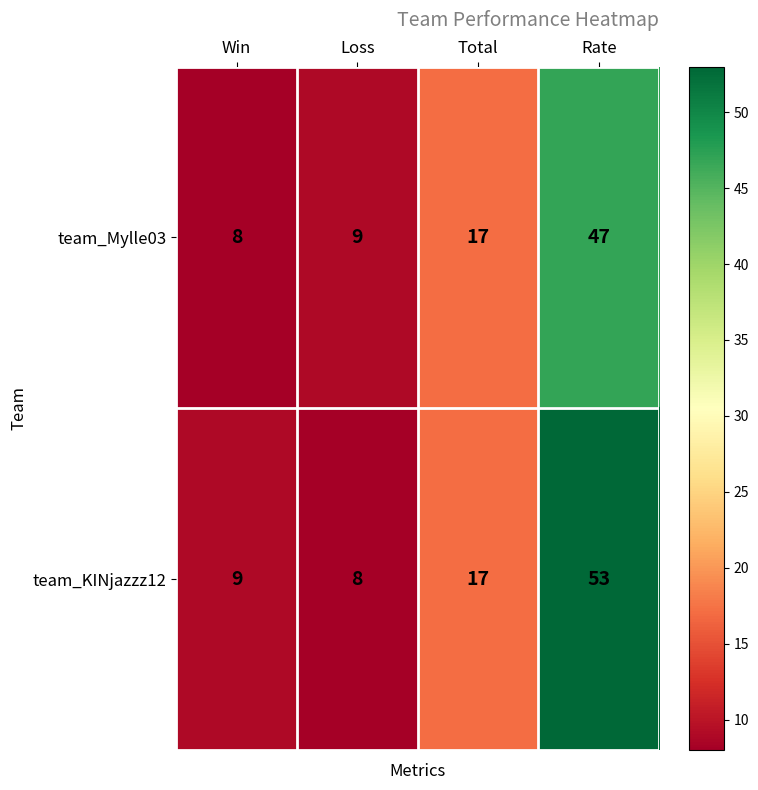

Which category has the highest value in the team_Mylle03 series?

Rate